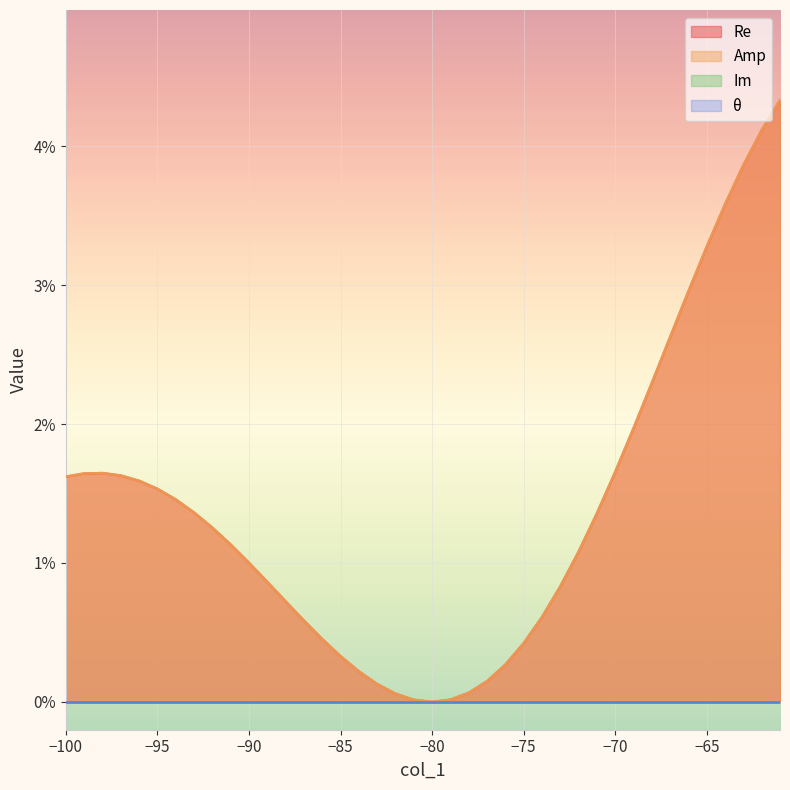

Does the chart display data point markers on the line(s)?

No